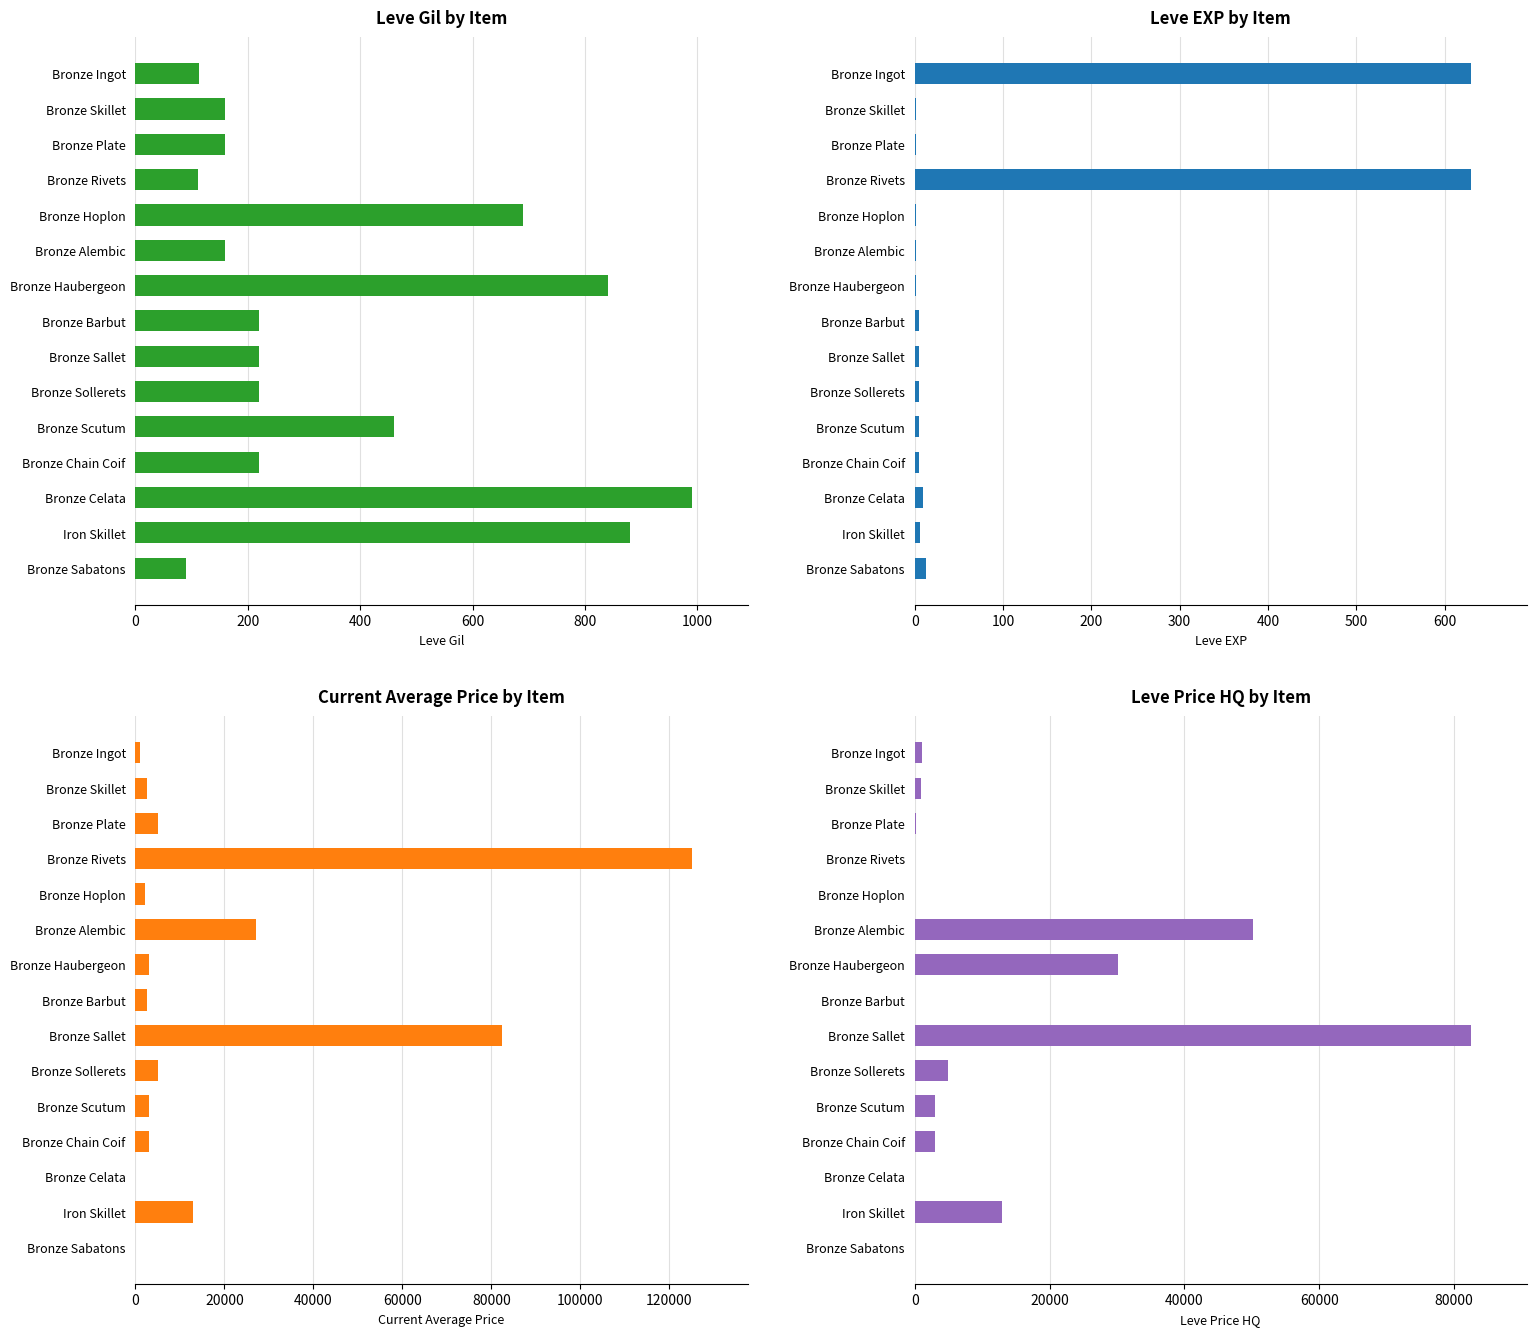

Are the bars grouped side by side (vs. stacked)?

Yes